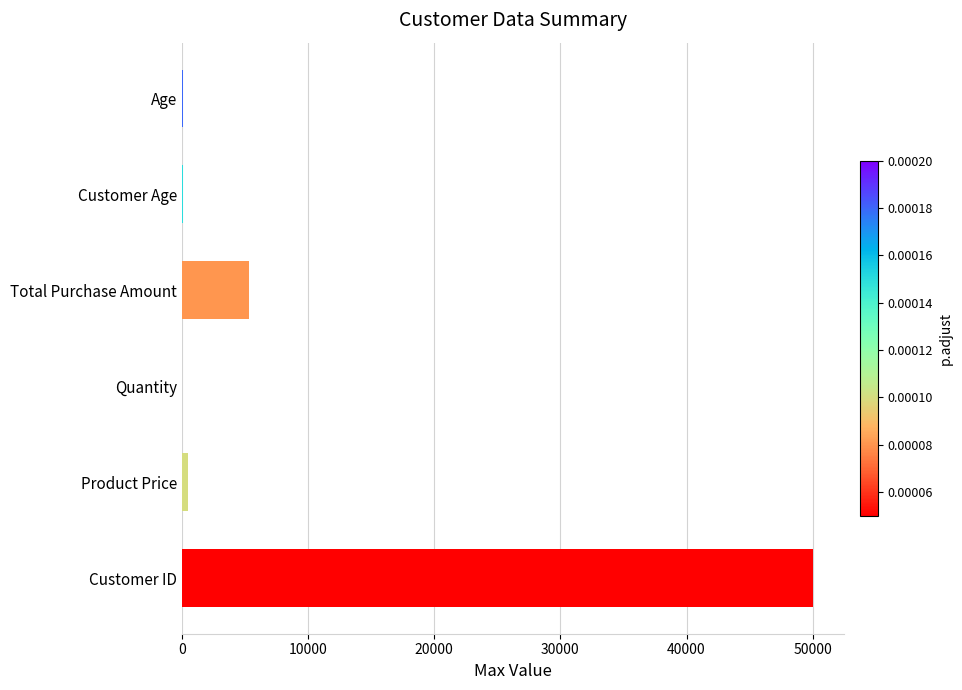

Is it true that the value at Customer ID is 27341?

False